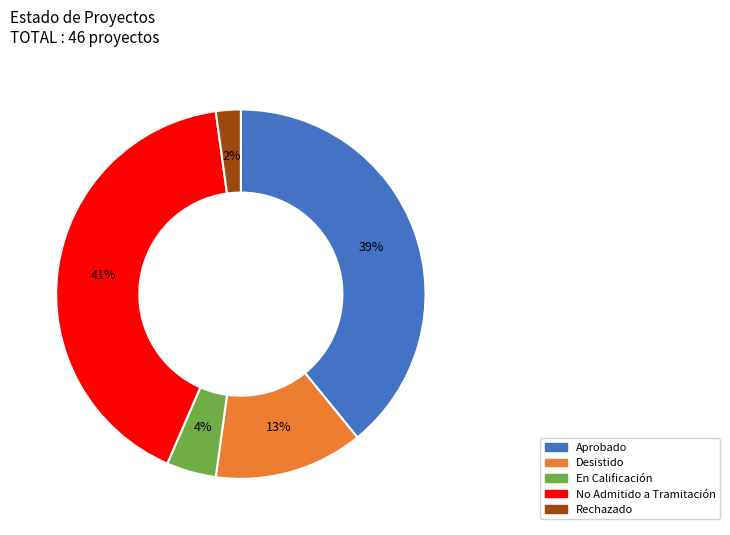

To the nearest percent, what percentage of the pie is Aprobado?

39%